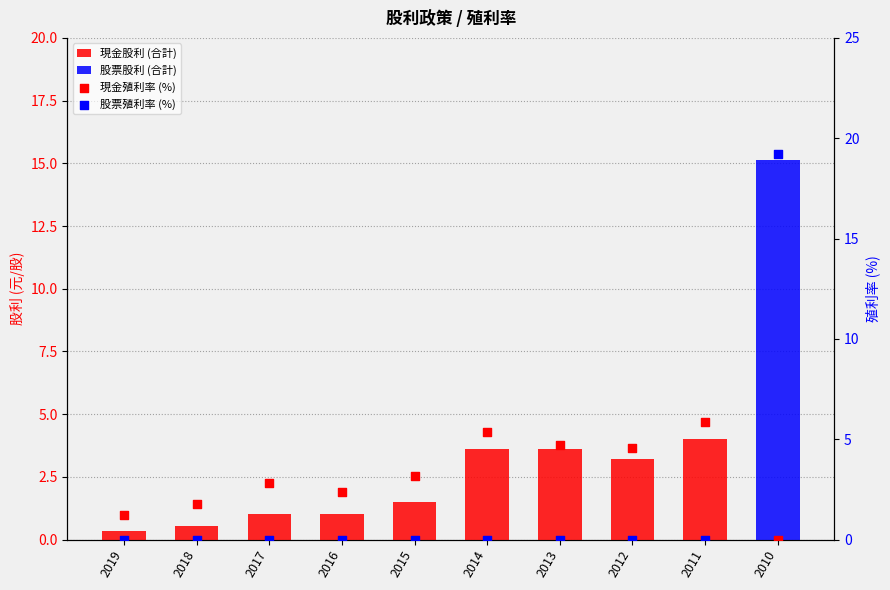

At how many categories does at least one series exceed 14?

1